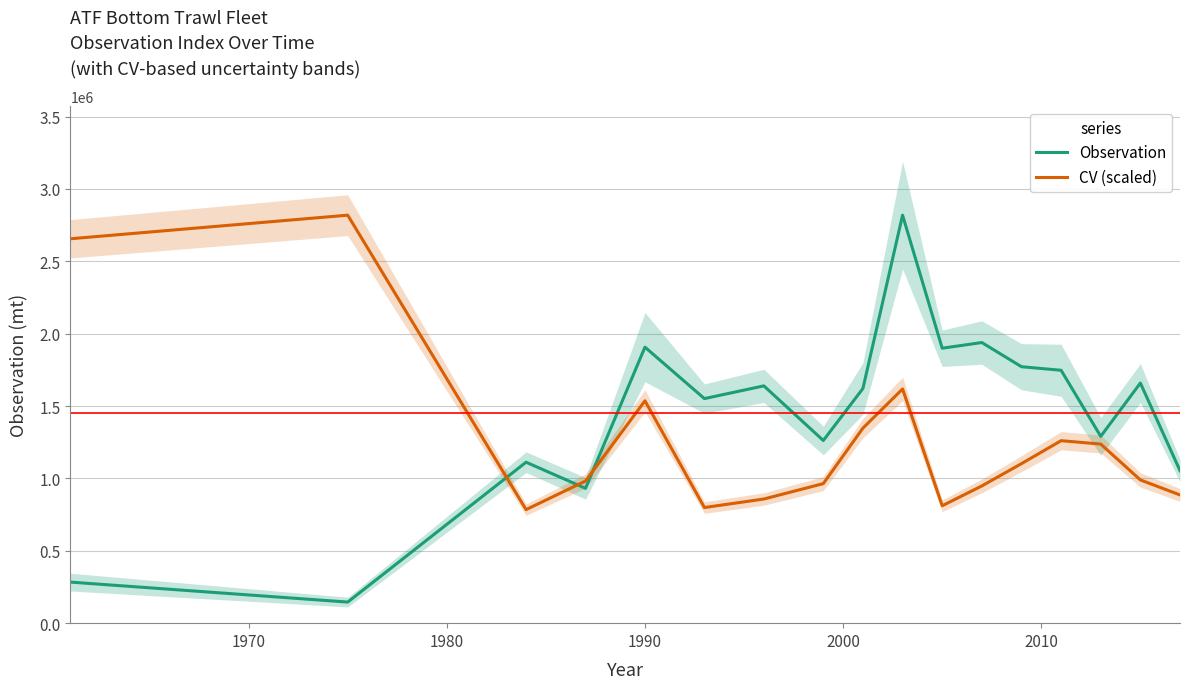

After their last crossing, which series has the higher values: CV (scaled) or Observation?

Observation